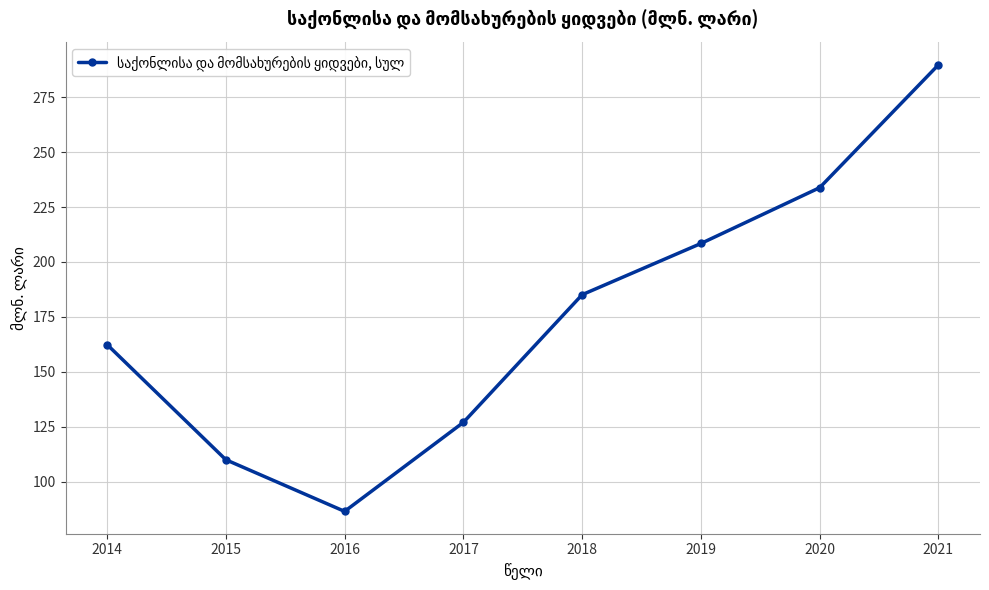

What is the difference between the maximum and minimum values?

203.2